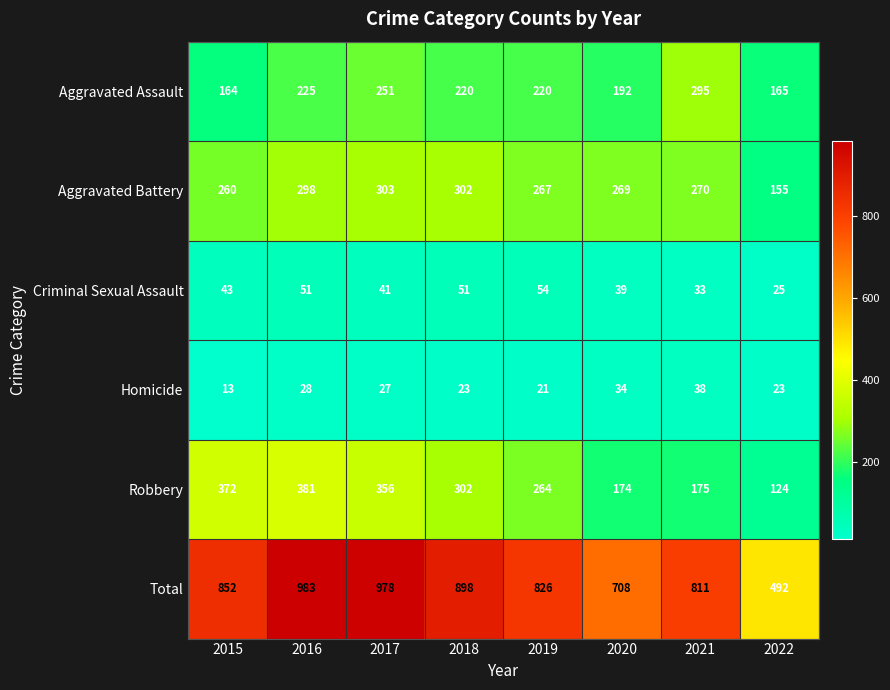

Between 2015 and 2017, which series saw the biggest shift?

Total